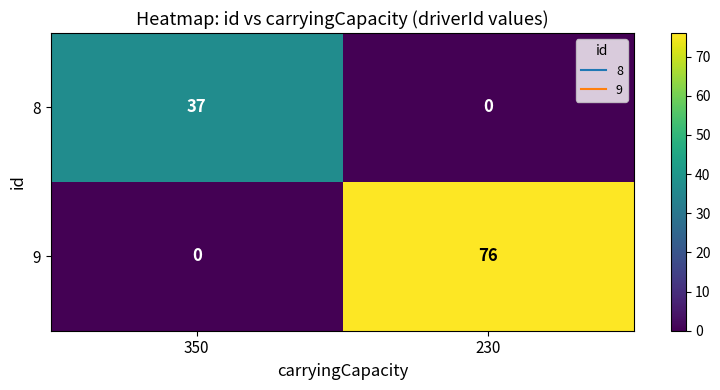

How many distinct data groups are displayed?

2